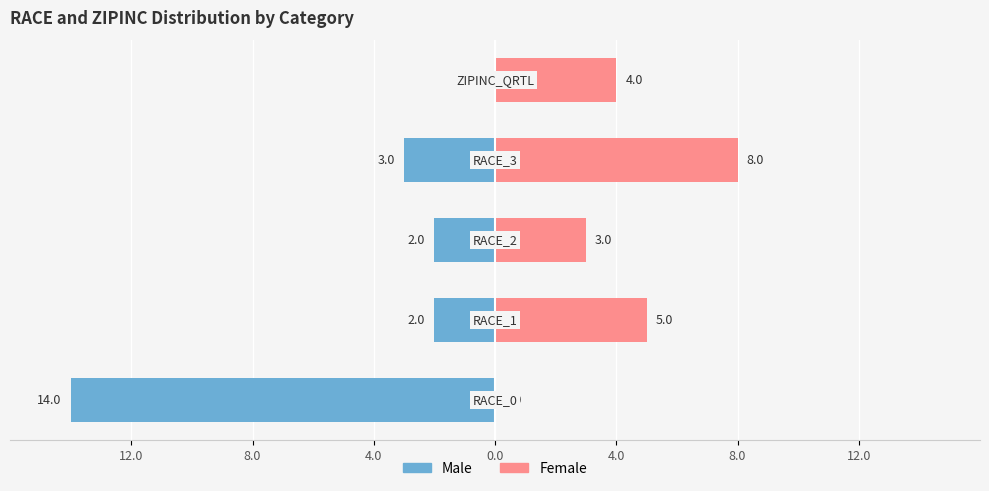

What is the total value across all series at 4.0?

1